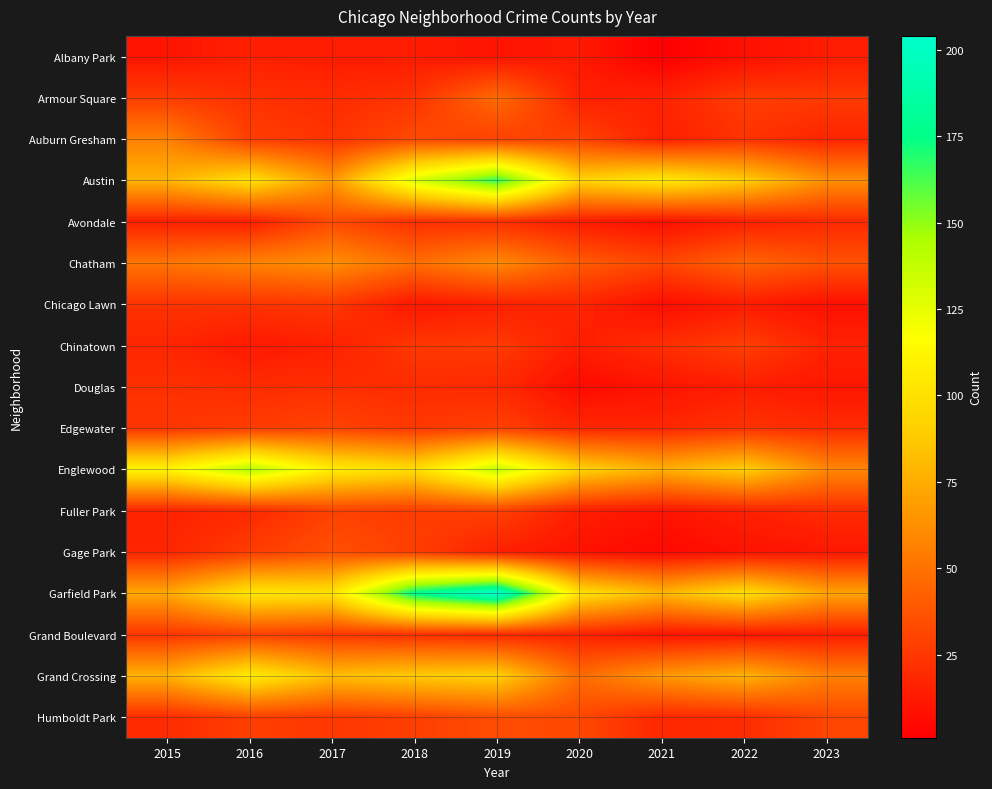

What is the total value across all series at 2022?

604